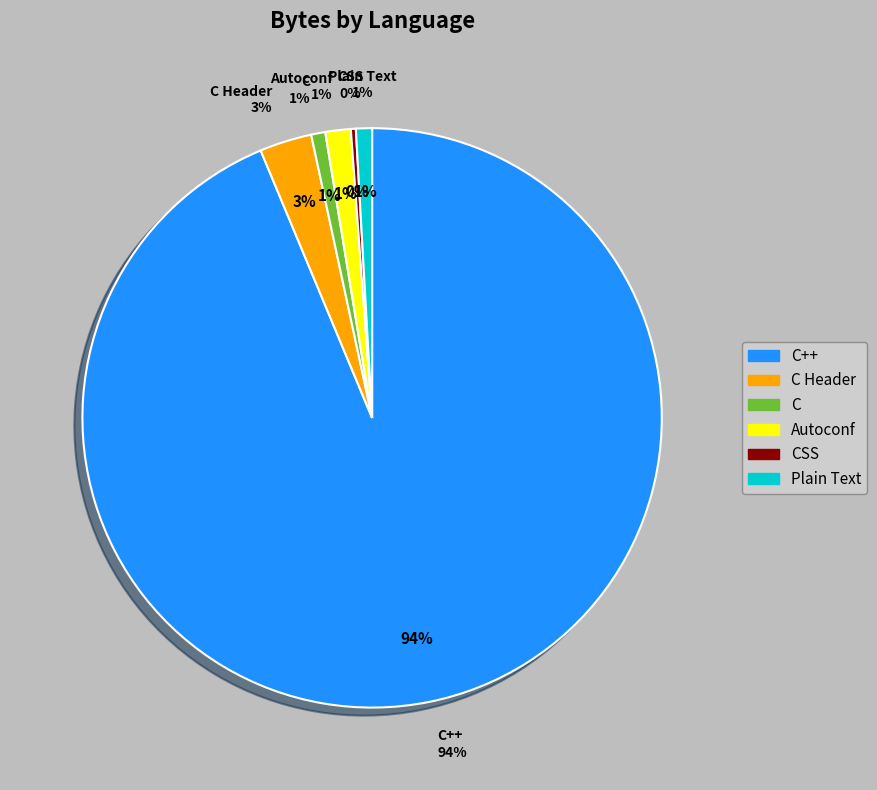

Approximately how many times larger is the value at CSS compared to Autoconf?

0.2